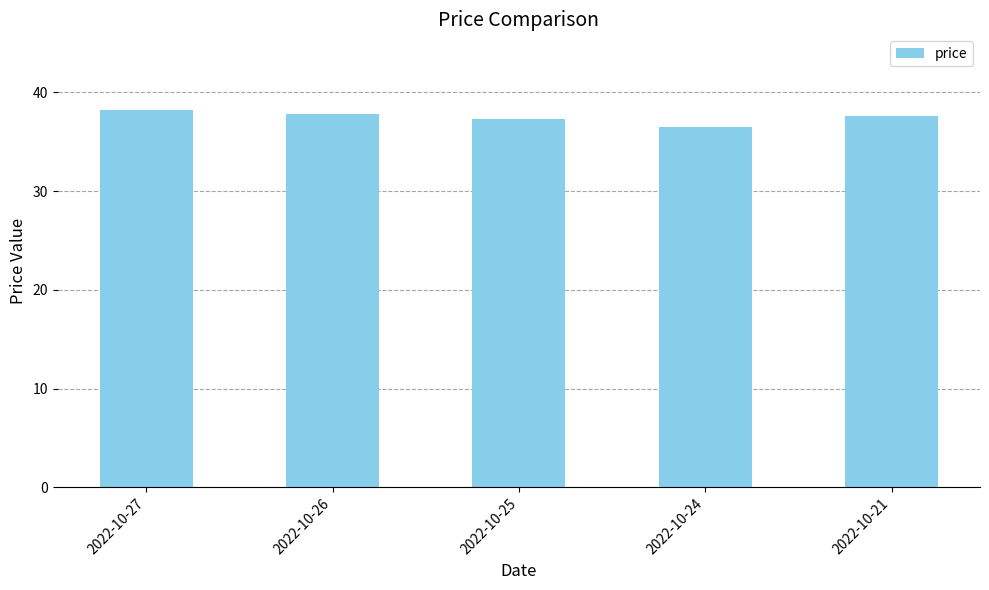

Count the values in the range 37 to 38.

3